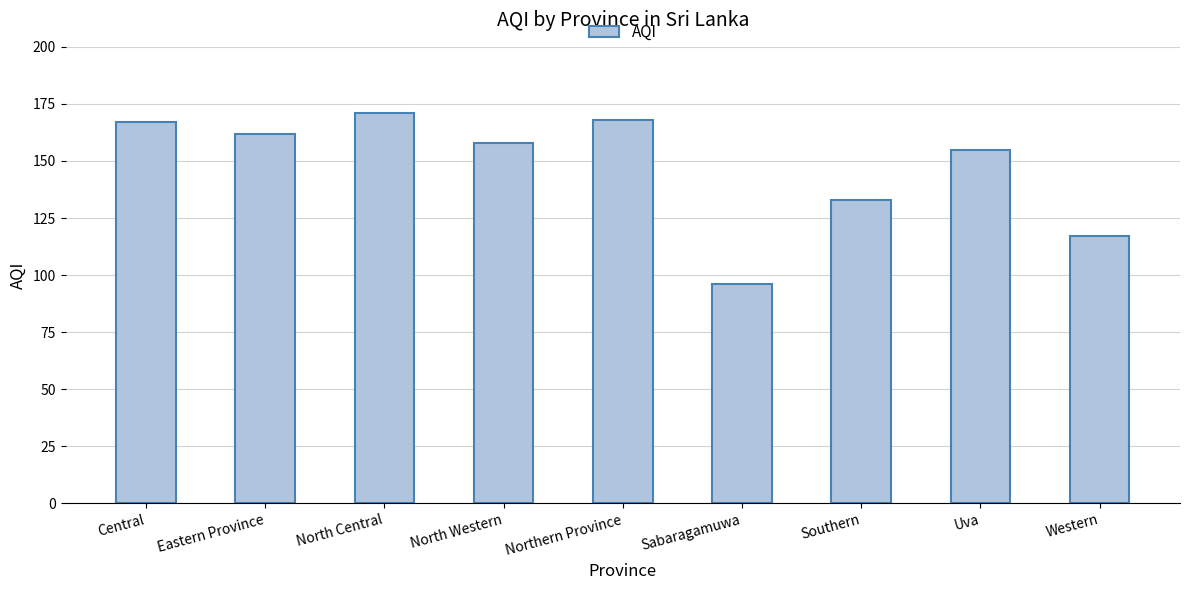

How many data points are less than 158?

4